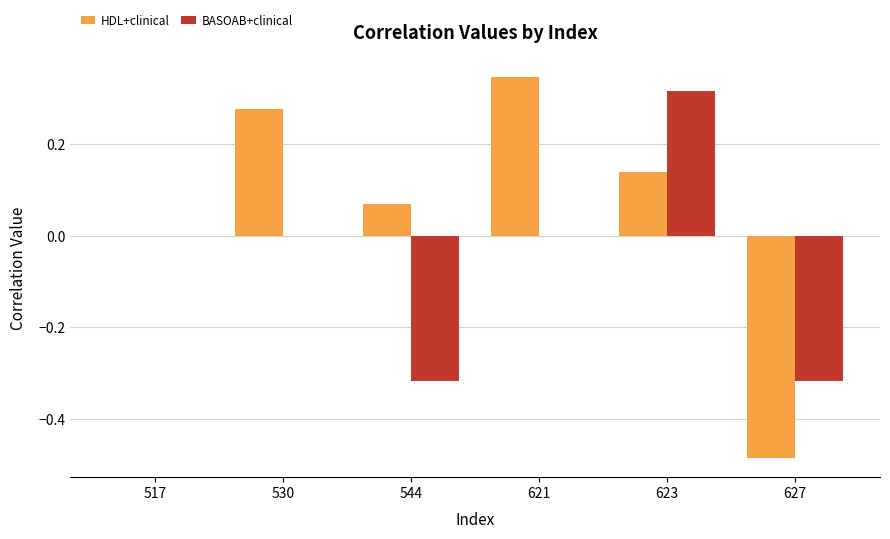

At which category is the sum across all series the highest?

623